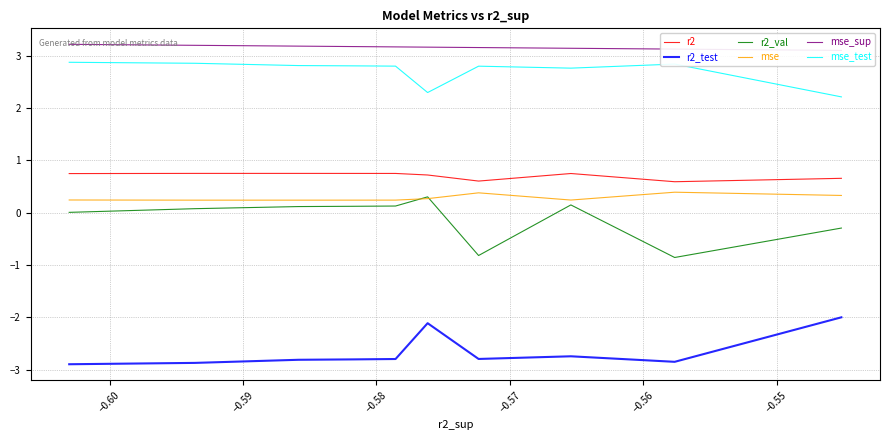

What is the sum of all r2_test values?

-26.7